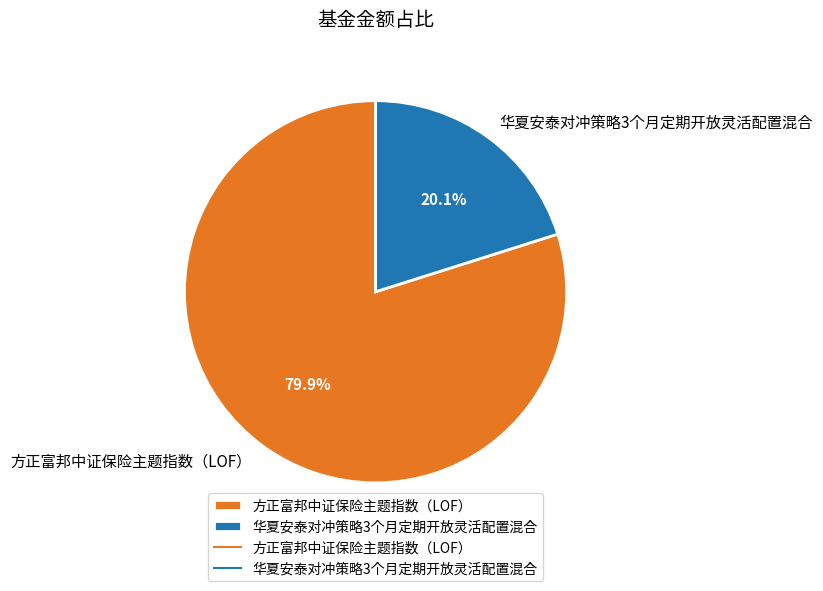

Combined, do 方正富邦中证保险主题指数（LOF） and 华夏安泰对冲策略3个月定期开放灵活配置混合 account for over 50%?

Yes